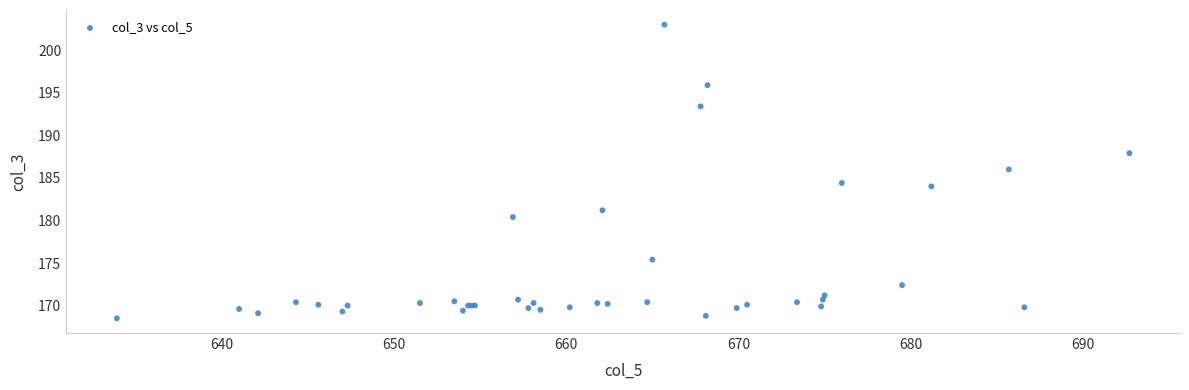

What Y value in the scatter plot is closest to 185?

184.4